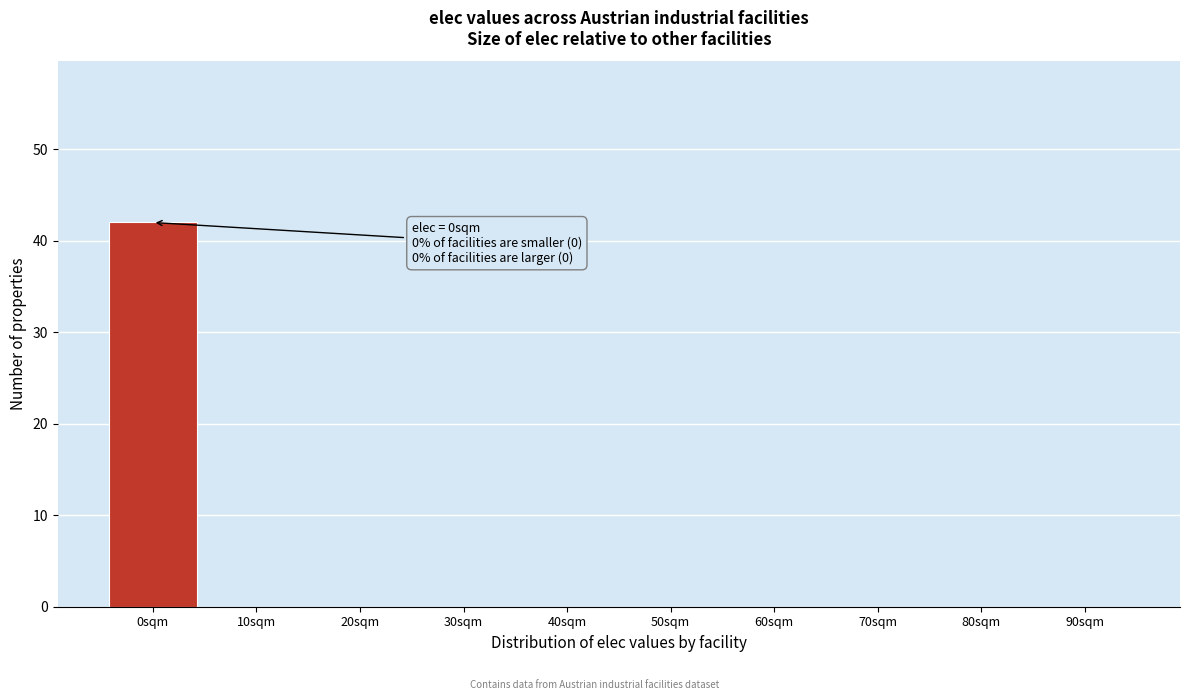

Reading left to right, list all the values displayed in this chart.

0sqm=42	10sqm=0	20sqm=0	30sqm=0	40sqm=0	50sqm=0	60sqm=0	70sqm=0	80sqm=0	90sqm=0